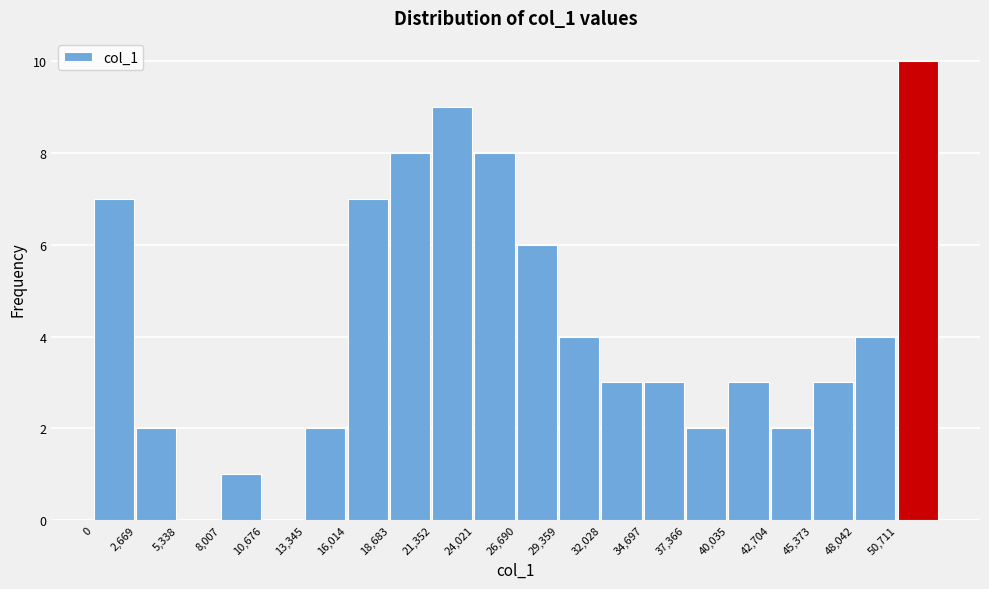

How tall is the bar that spans 50500 to 53500 on the x-axis? Neither the bar edges nor the heights are printed on the chart, so give them approximately, as read against the axes.

10